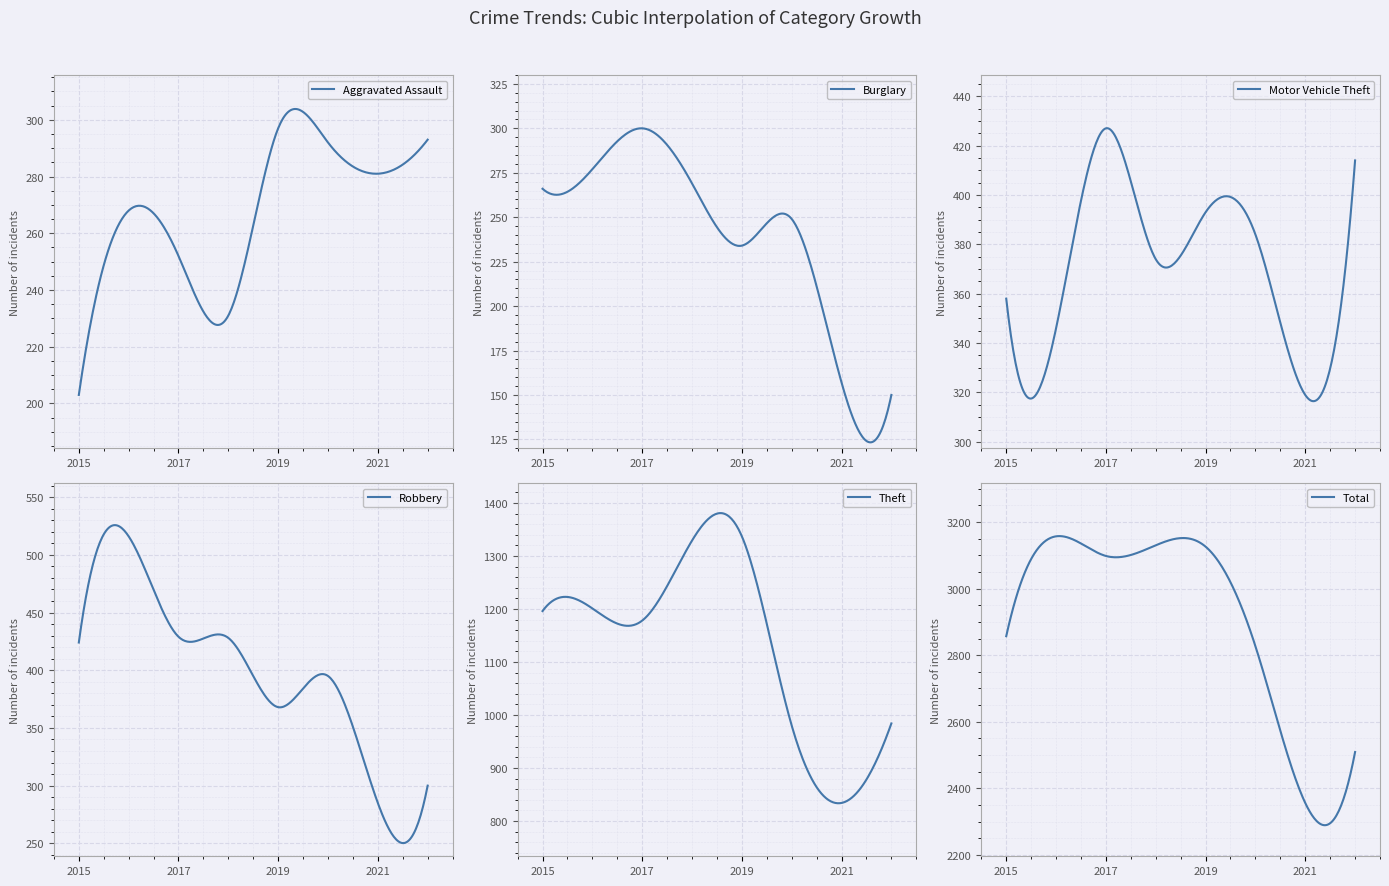

The value of Total at 2022 is 3939. True or false?

False